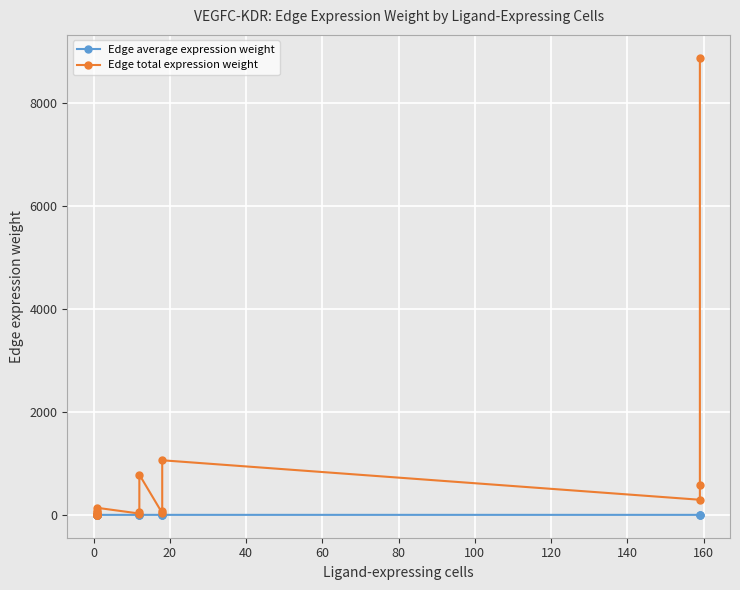

Does the chart display data point markers on the line(s)?

Yes